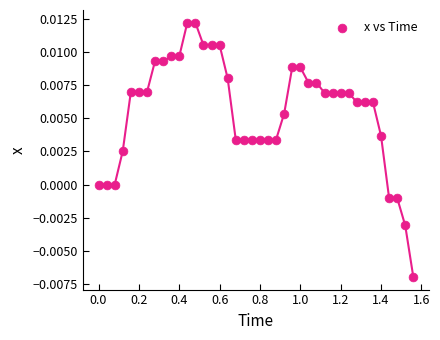

What is the range of X values (max minus min)?

1.6